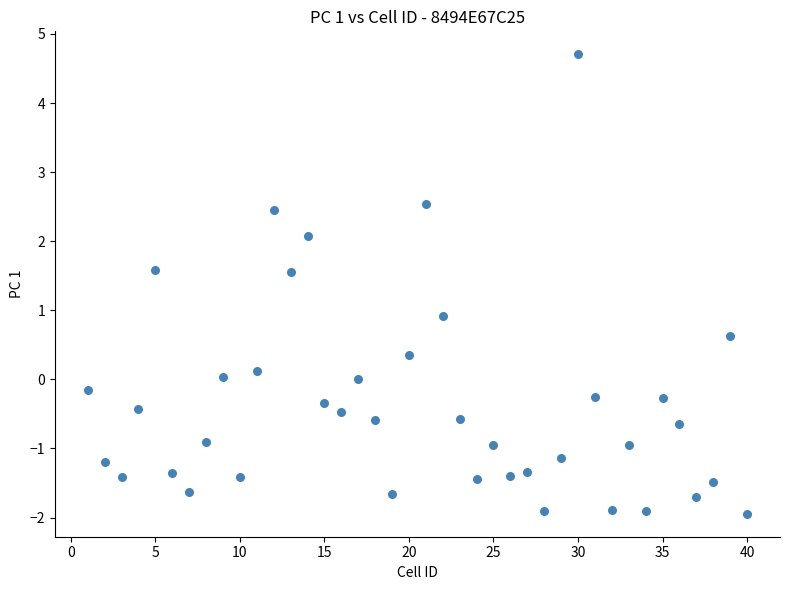

What Y value in the scatter plot is closest to 1?

0.9